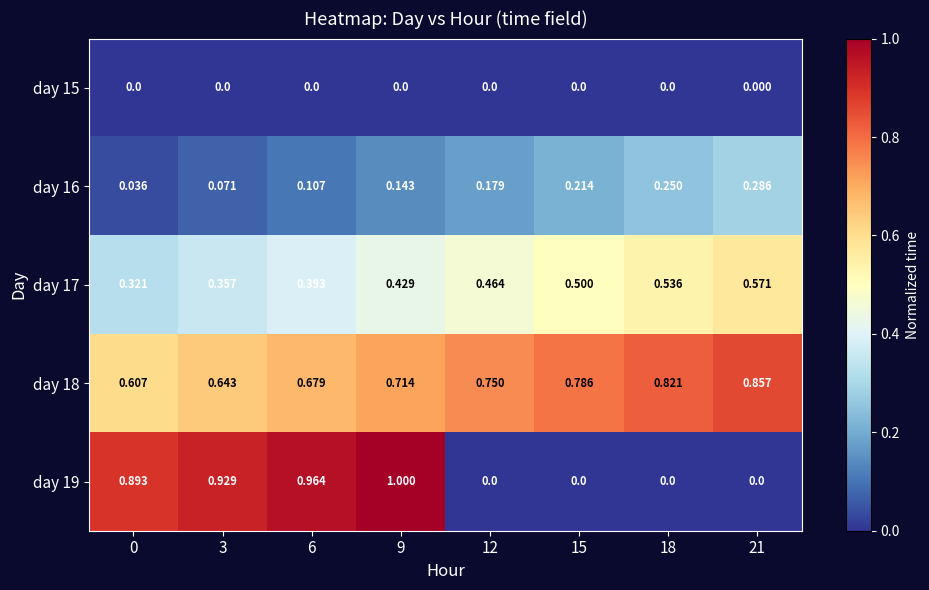

Is the value of day 15 at 12 greater than the value of day 17 at 21?

No